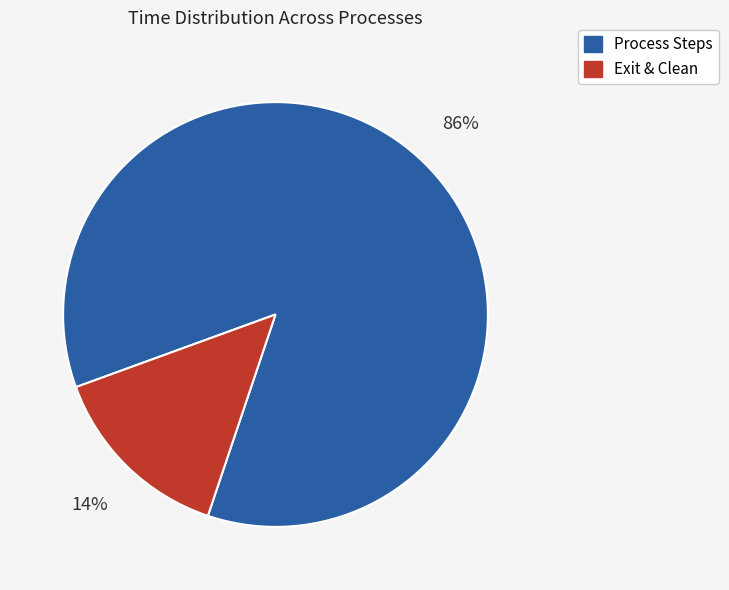

To the nearest percent, what is the average slice percentage?

50%